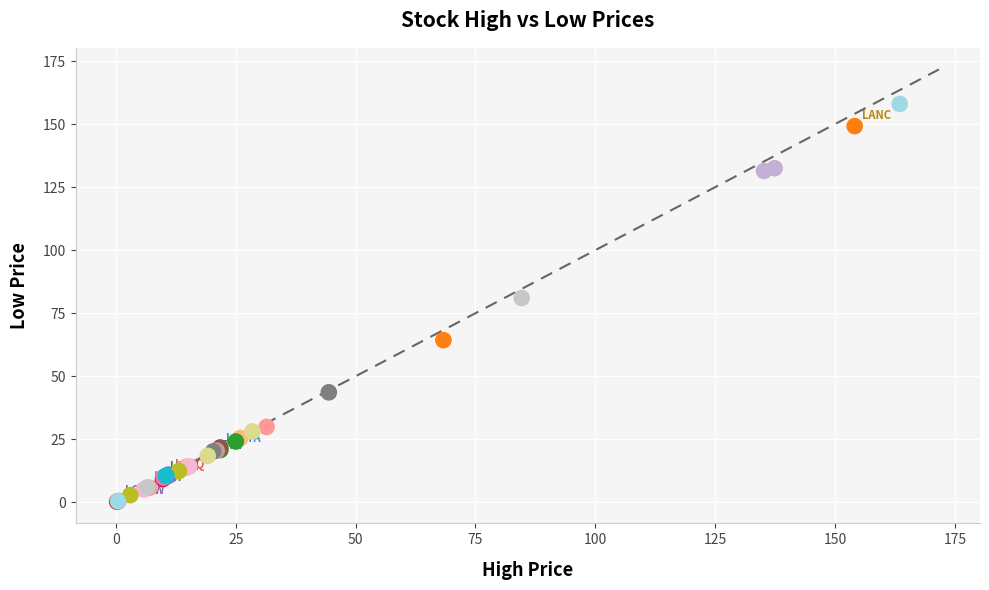

What Y value in the scatter plot is closest to 79?

81.0